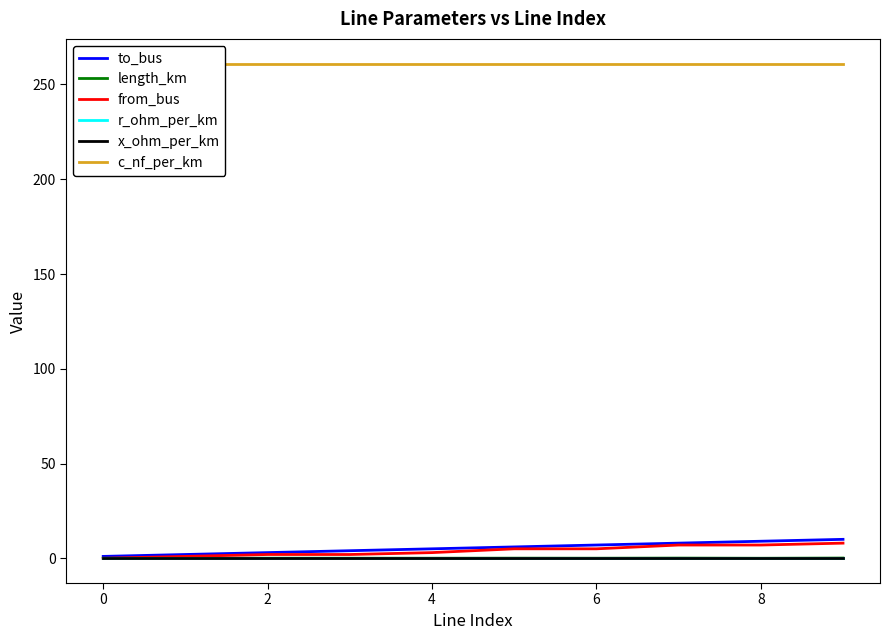

Which series has the largest total across all categories?

c_nf_per_km